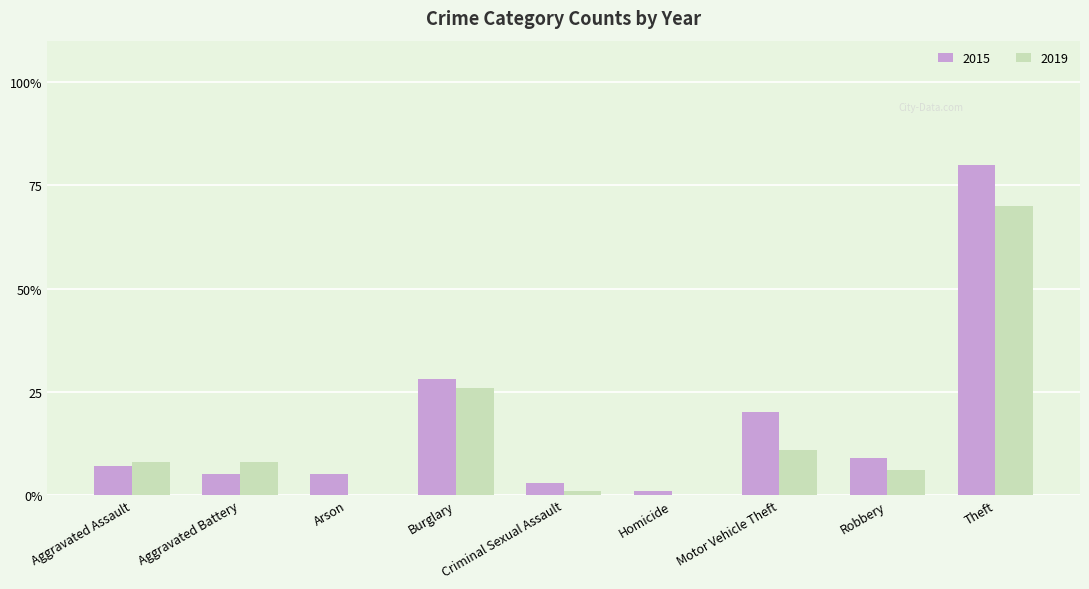

At which category is the sum across all series the highest?

Theft